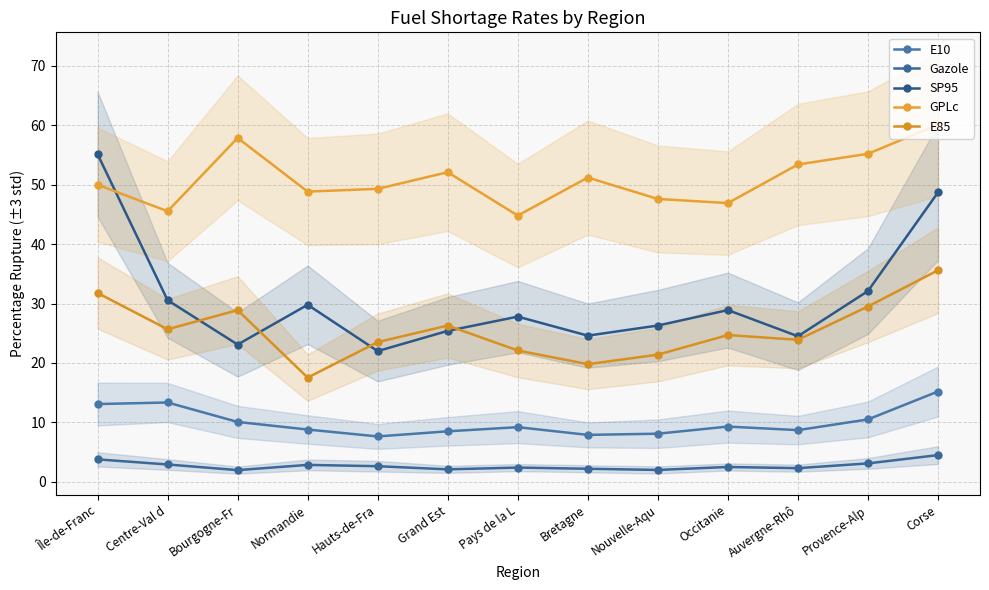

What is the maximum value for Gazole?

4.5